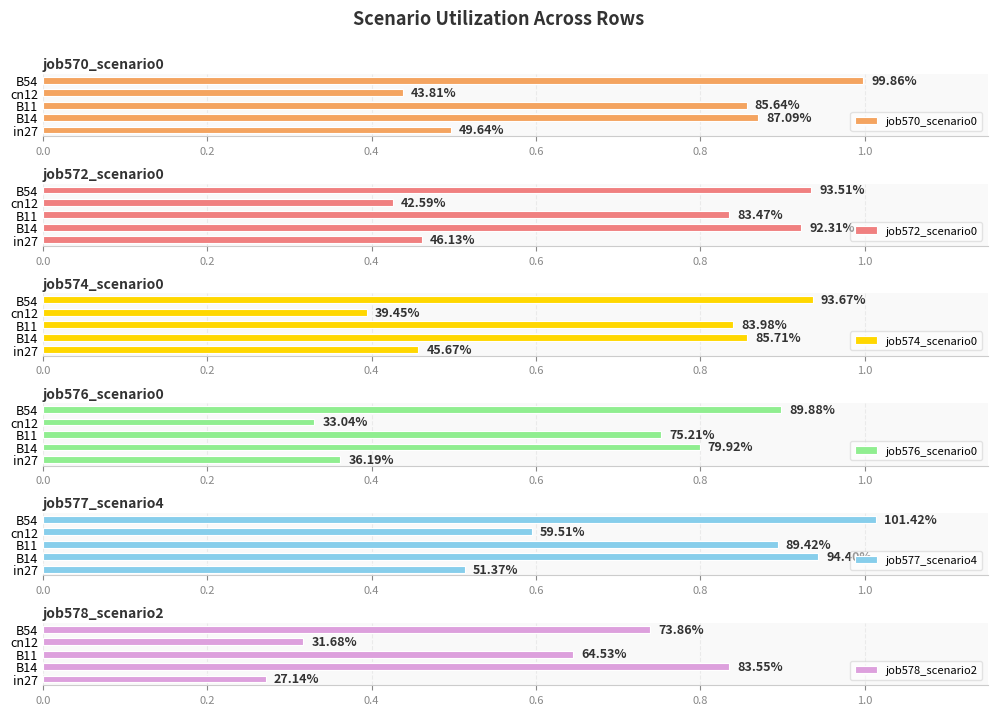

Is it true that job577_scenario4 equals 1.5 at B14?

False